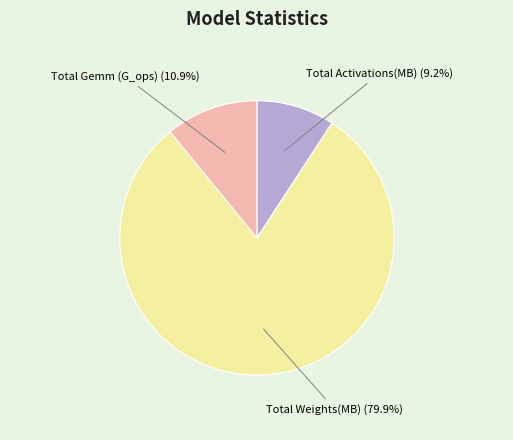

What is the majority slice?

Total Weights(MB)